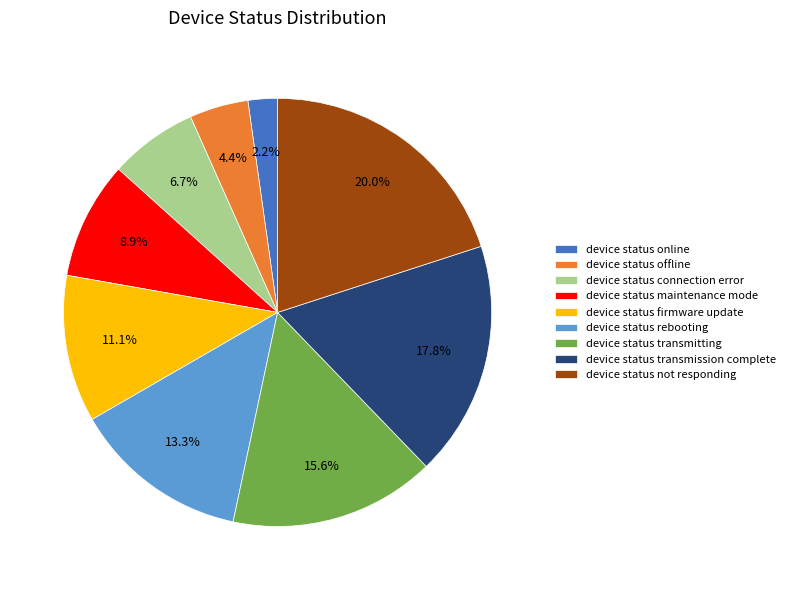

Which slice is the smallest?

device status online